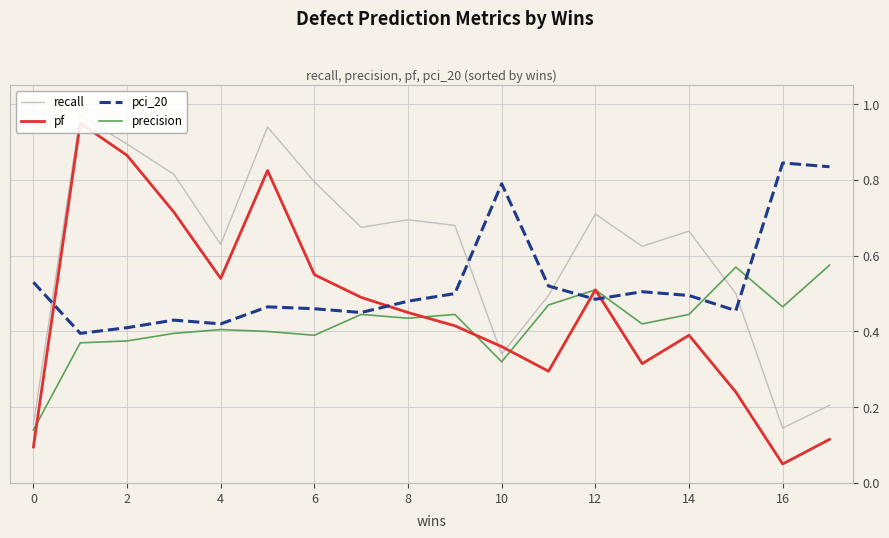

What is the label of the 1st point from the right?

17